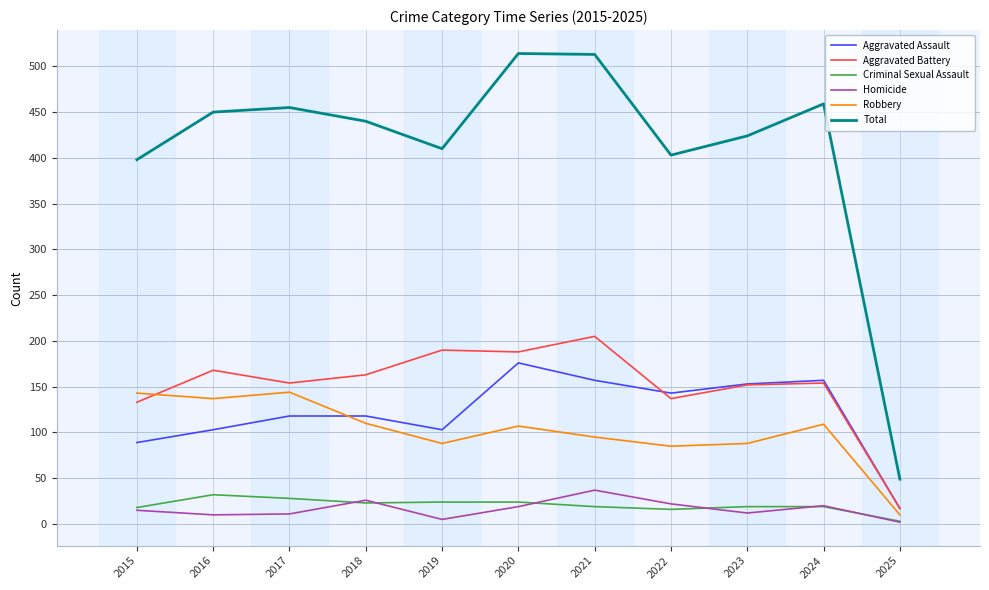

Which series has the largest total across all categories?

Total